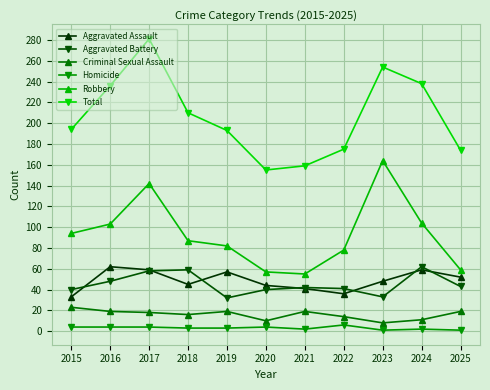

Which category has the highest value across all series?

2017